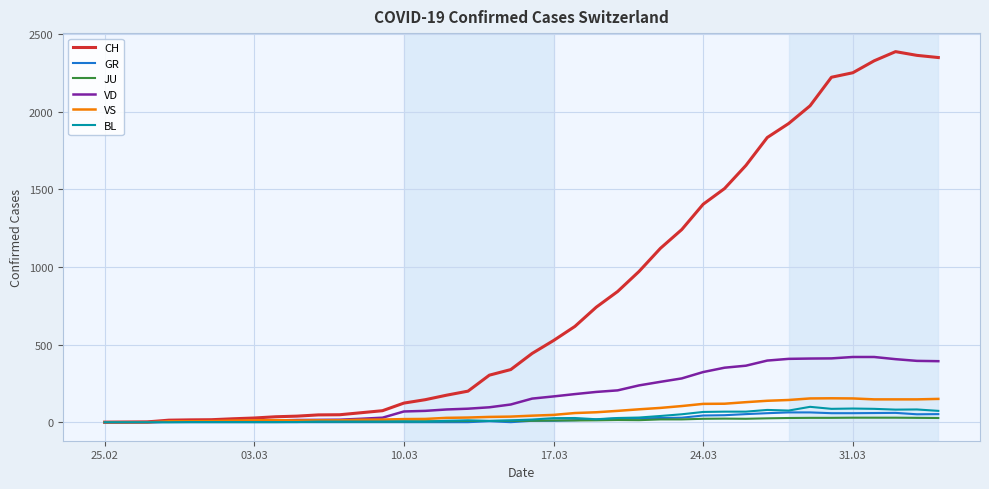

Which series has the largest total across all categories?

CH